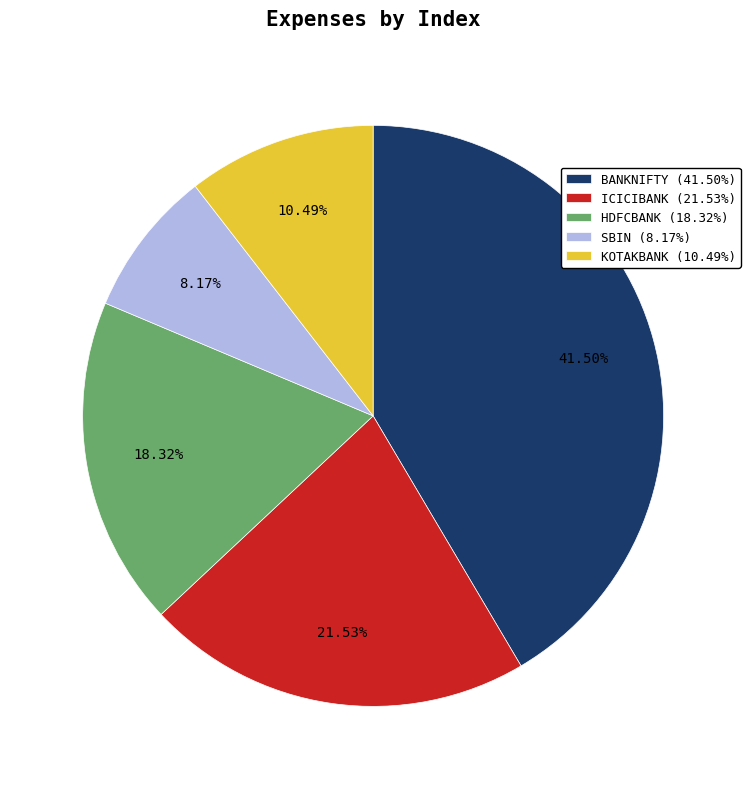

Is there any slice that represents more than half of the pie?

No